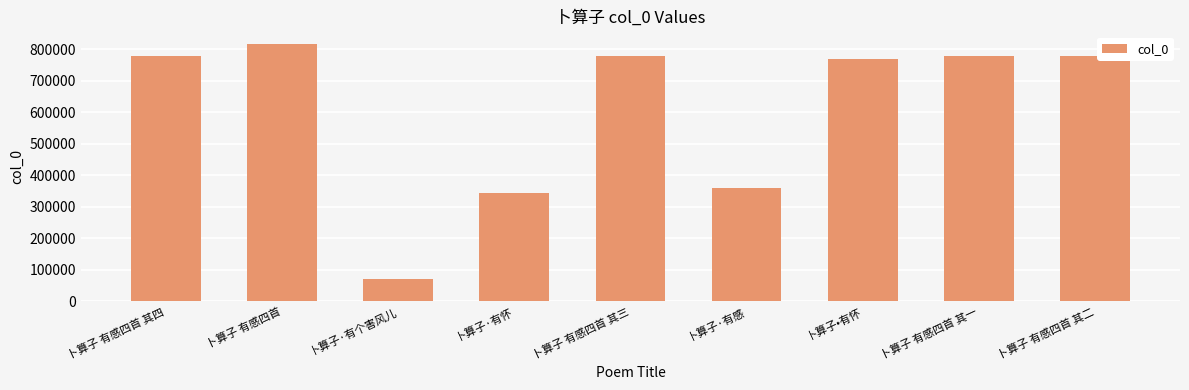

Which category has the highest value across all series?

卜算子 有感四首